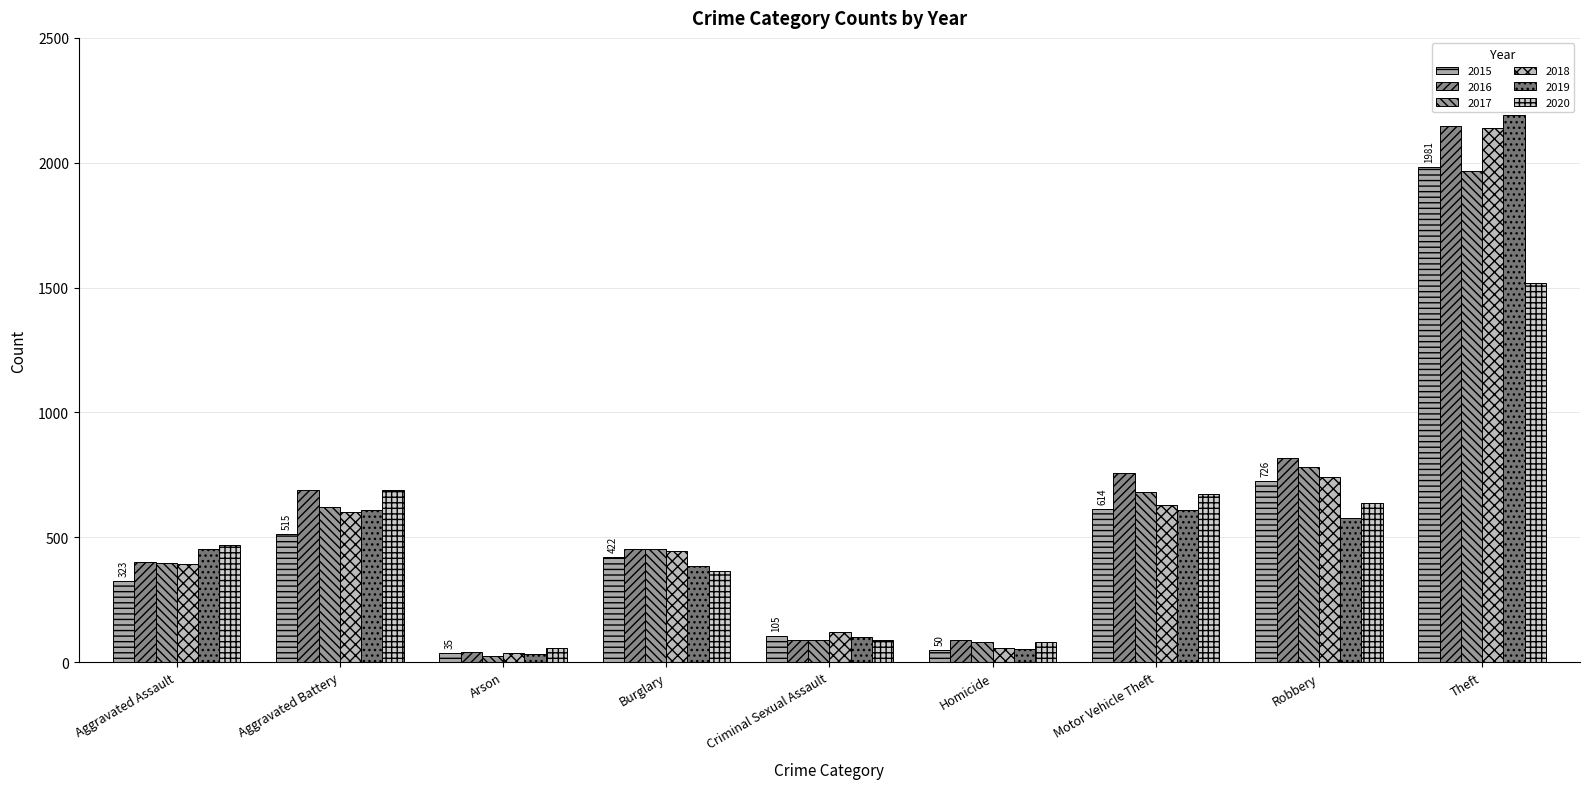

What is the sum of the 2016 values at Aggravated Battery and Homicide?

778